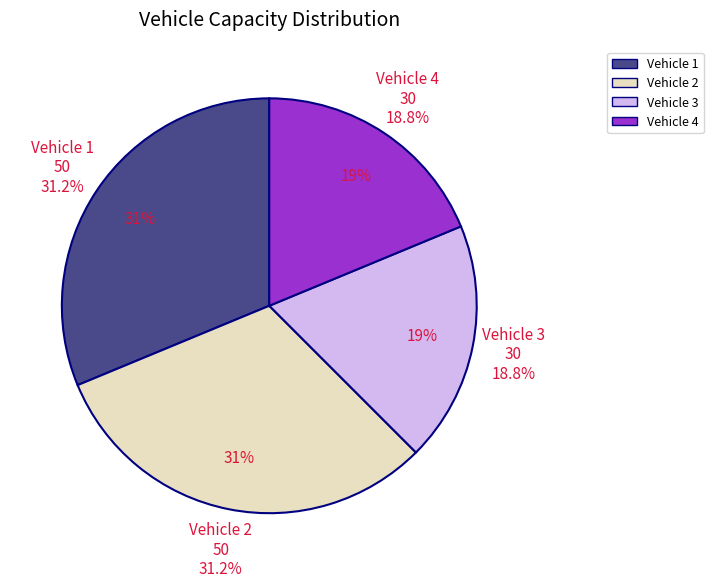

Is there a majority slice in this chart?

No